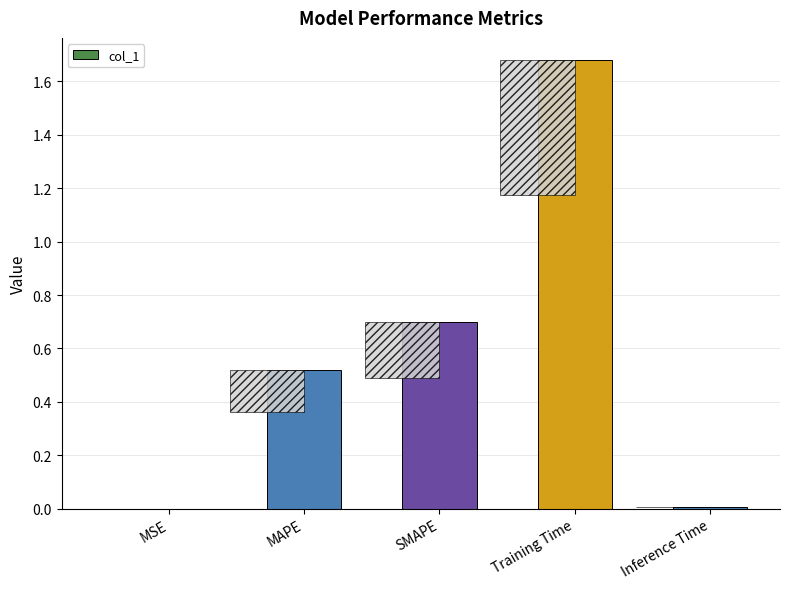

Read the value at Training Time.

1.7